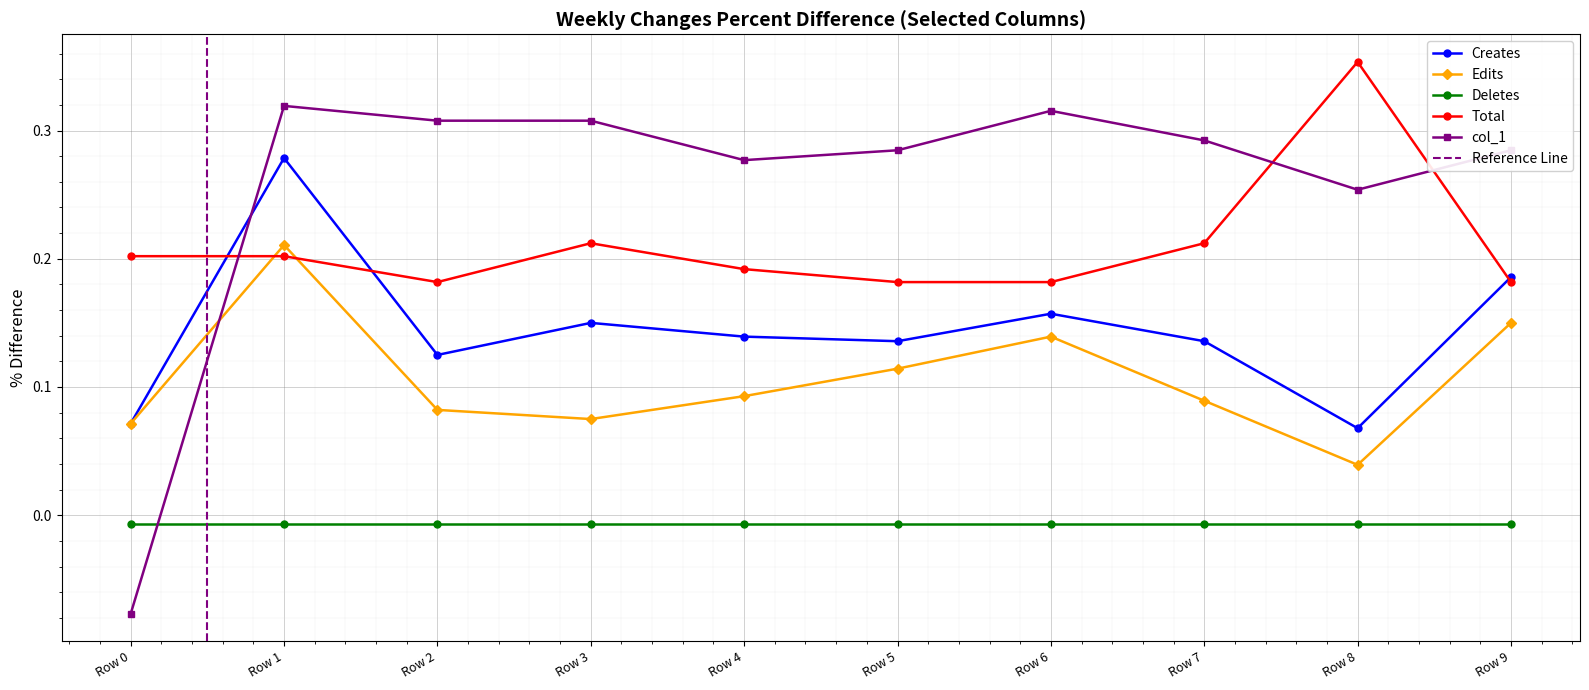

Where is col_1 nearest to the value 0?

Row 0